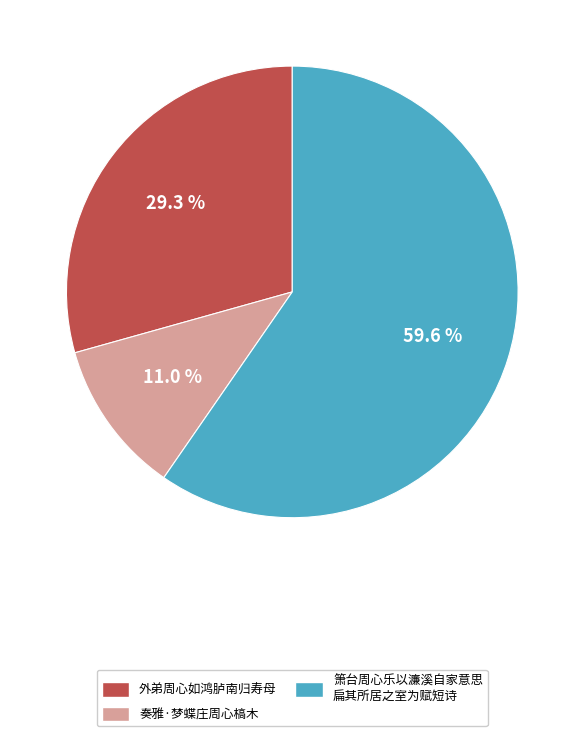

Is 外弟周心如鸿胪南归寿母 the majority of the pie?

No